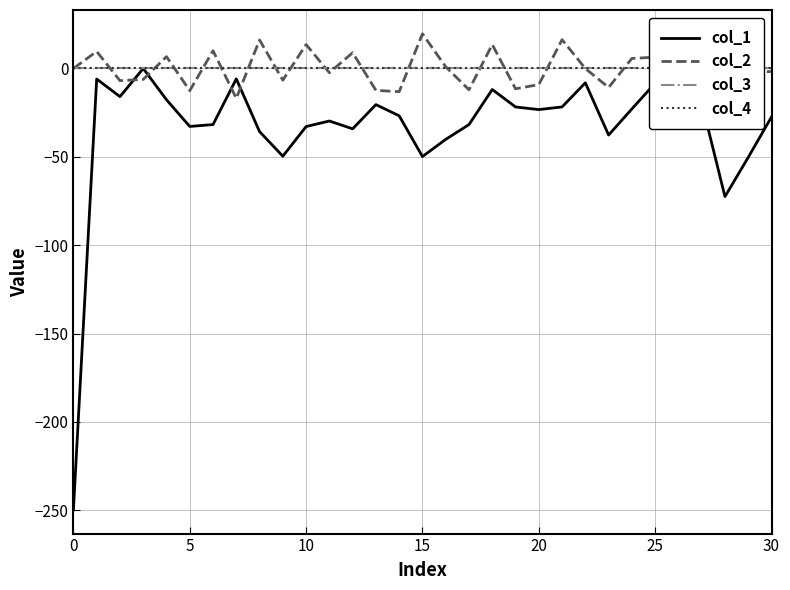

How many values in the col_2 series exceed -1?

14